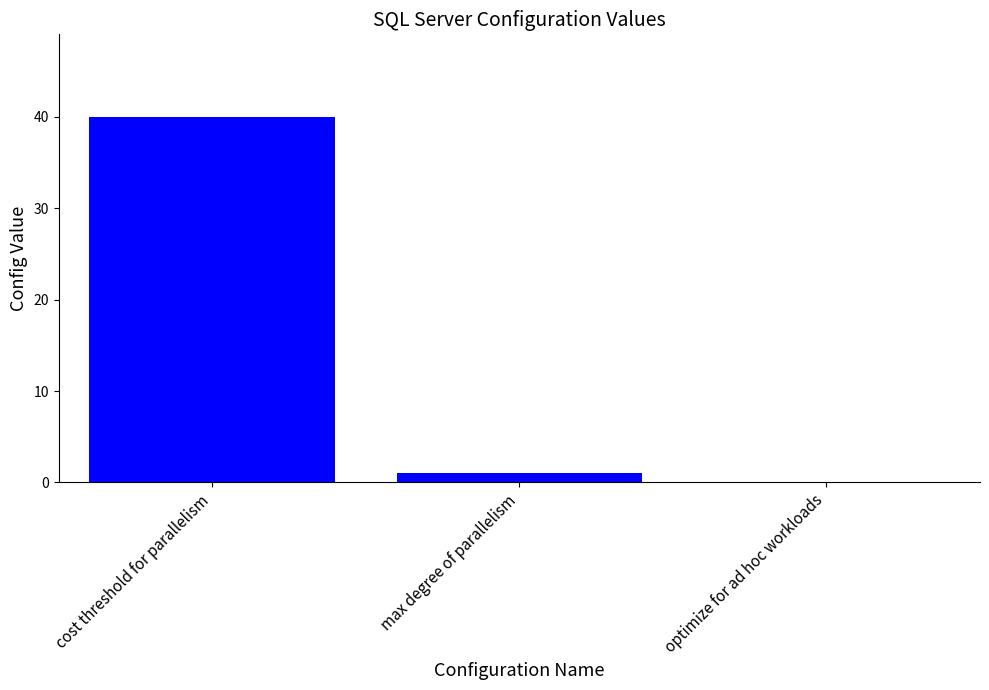

Where is the data nearest to the value 20?

max degree of parallelism